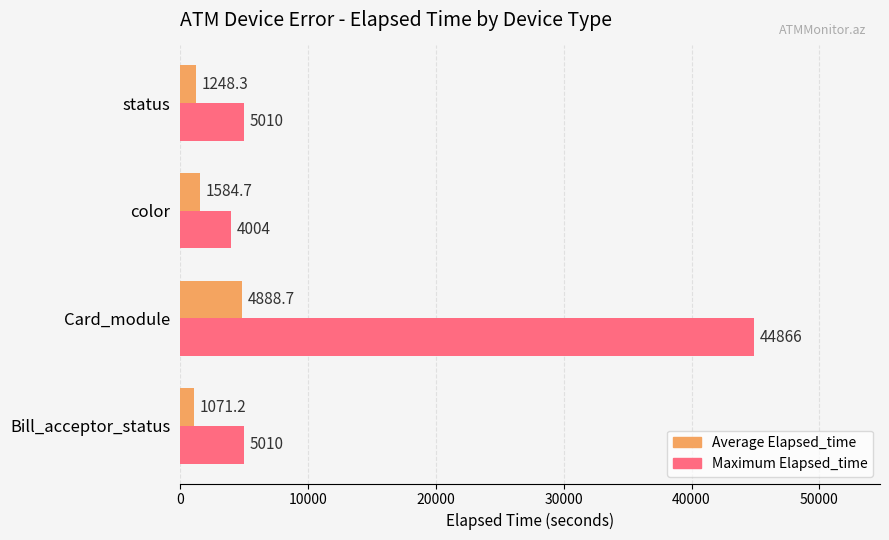

Which series has the largest total across all categories?

Maximum Elapsed_time